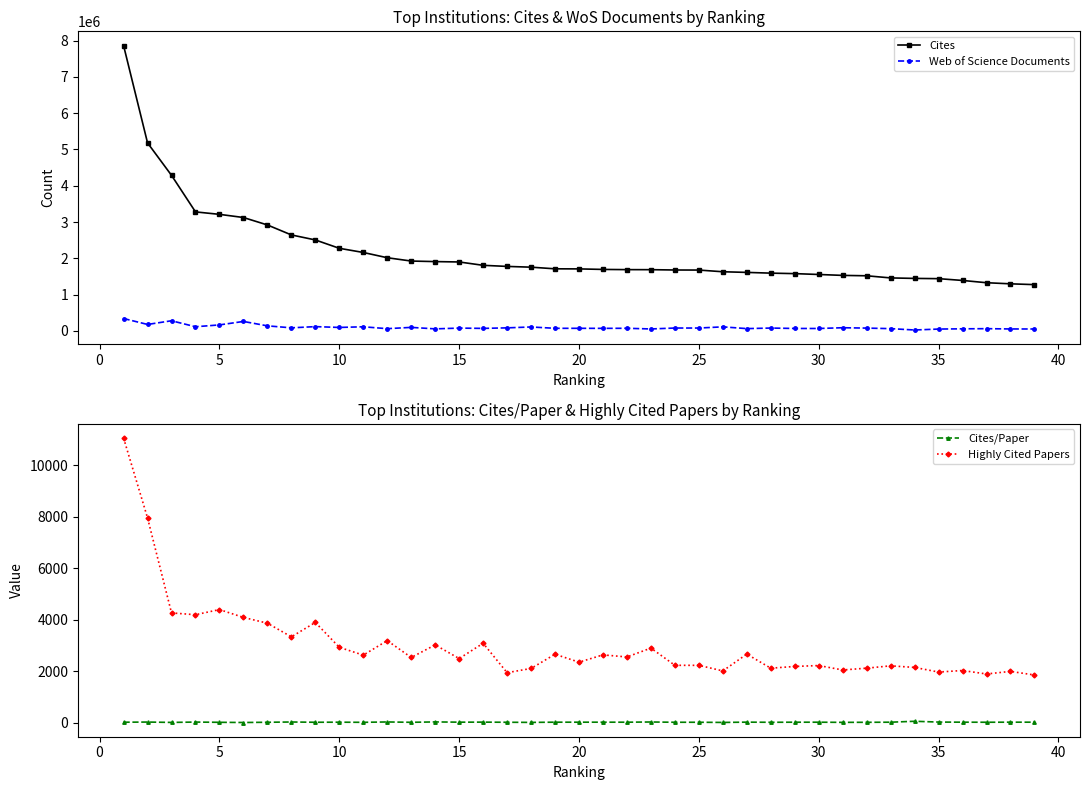

Count the number of data series in this chart.

4